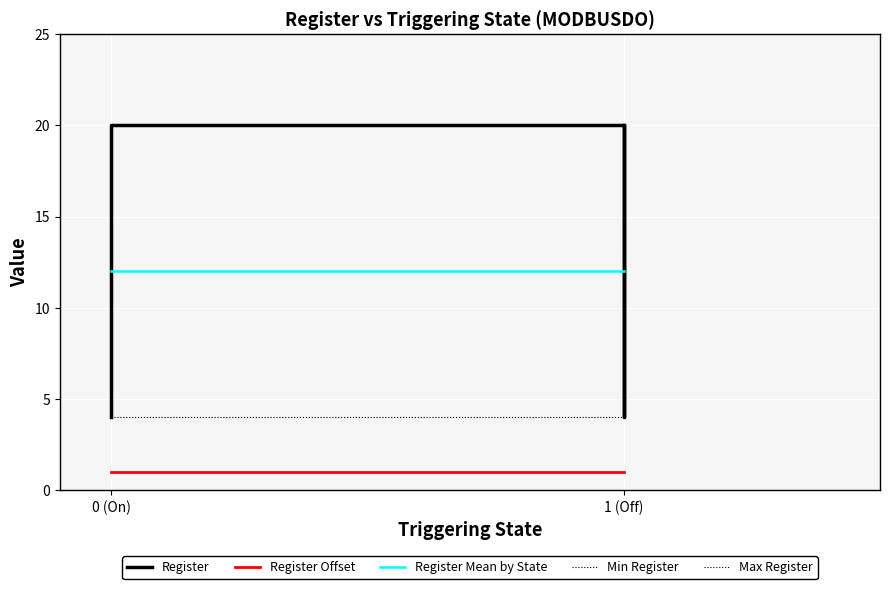

Between 1 and 0, which series saw the biggest shift?

Register